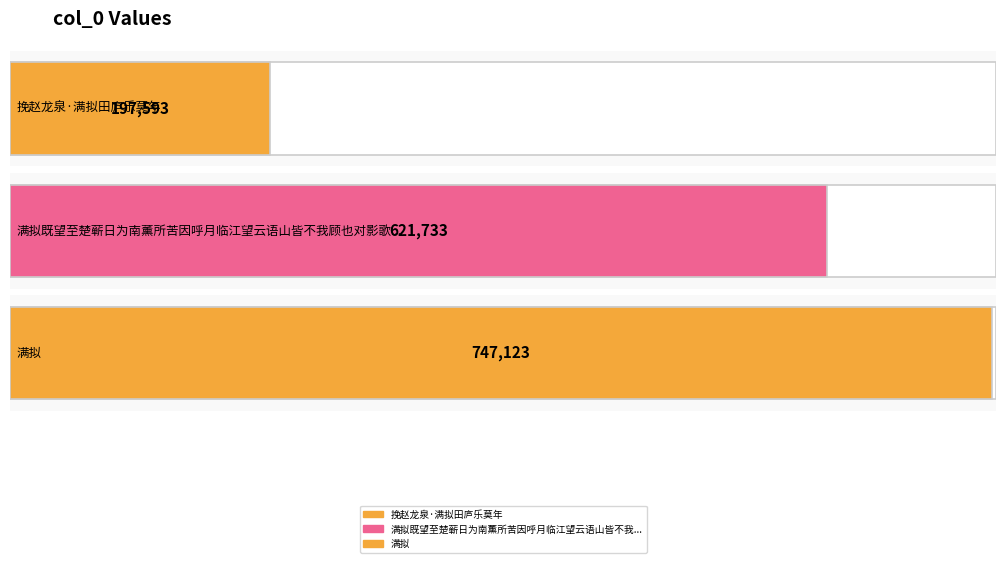

Where does the data first go above 621733?

满拟